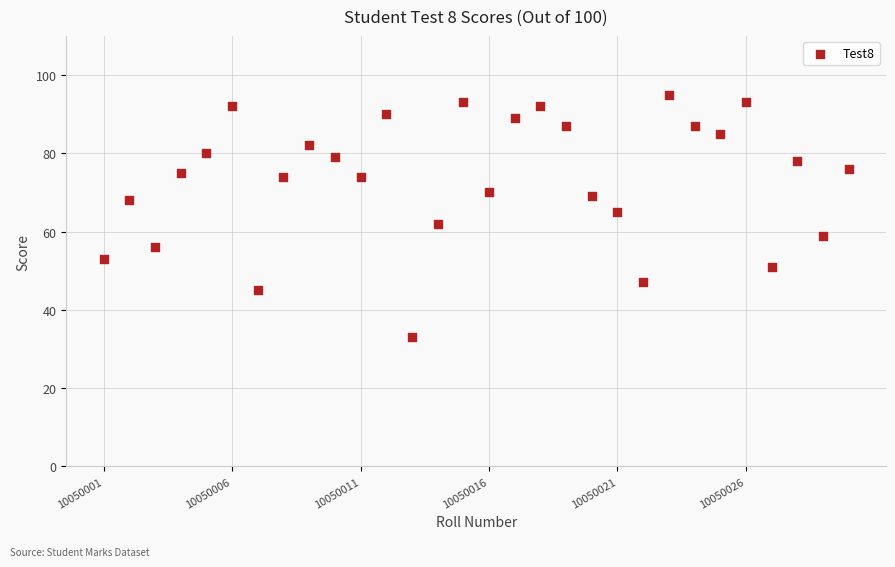

What is the range of X values (max minus min)?

29